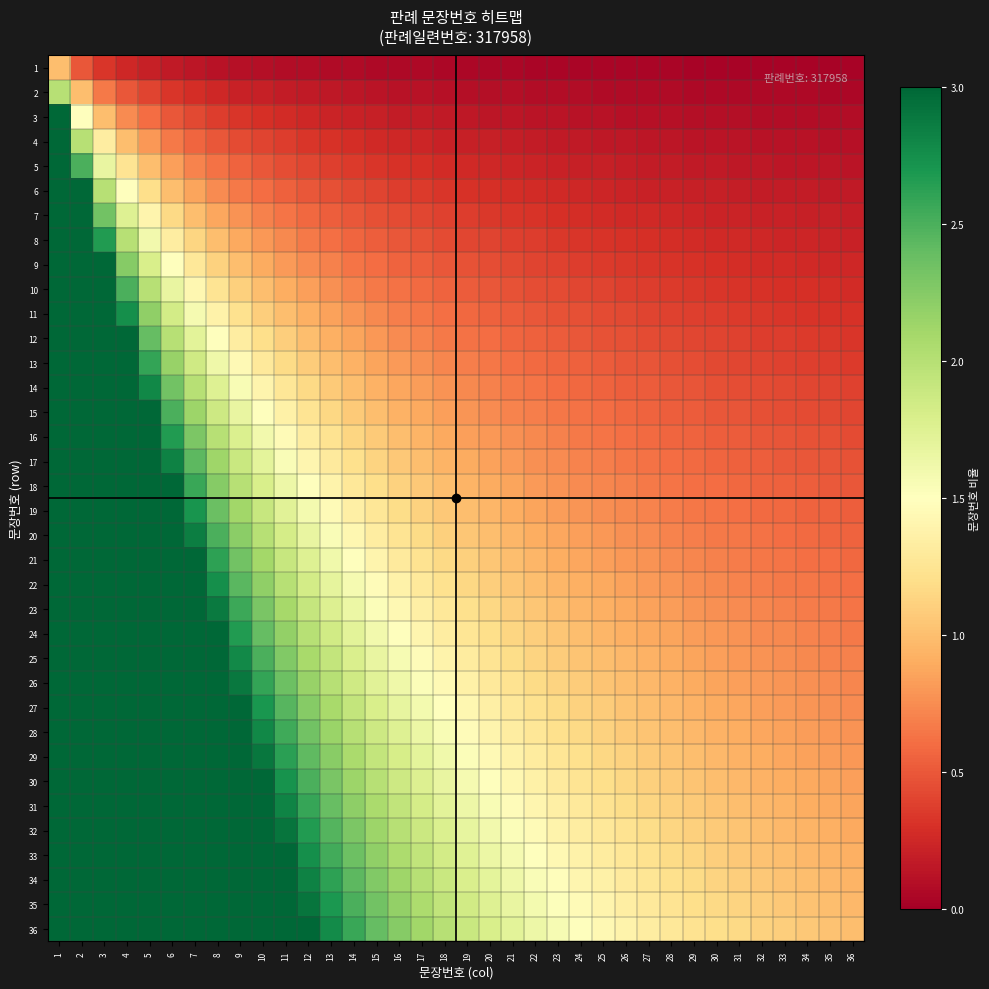

Rank the series at 8 from highest to lowest value.

36, 35, 34, 33, 32, 31, 30, 29, 28, 27, 26, 25, 24, 23, 22, 21, 20, 19, 18, 17, 16, 15, 14, 13, 12, 11, 10, 9, 8, 7, 6, 5, 4, 3, 2, 1